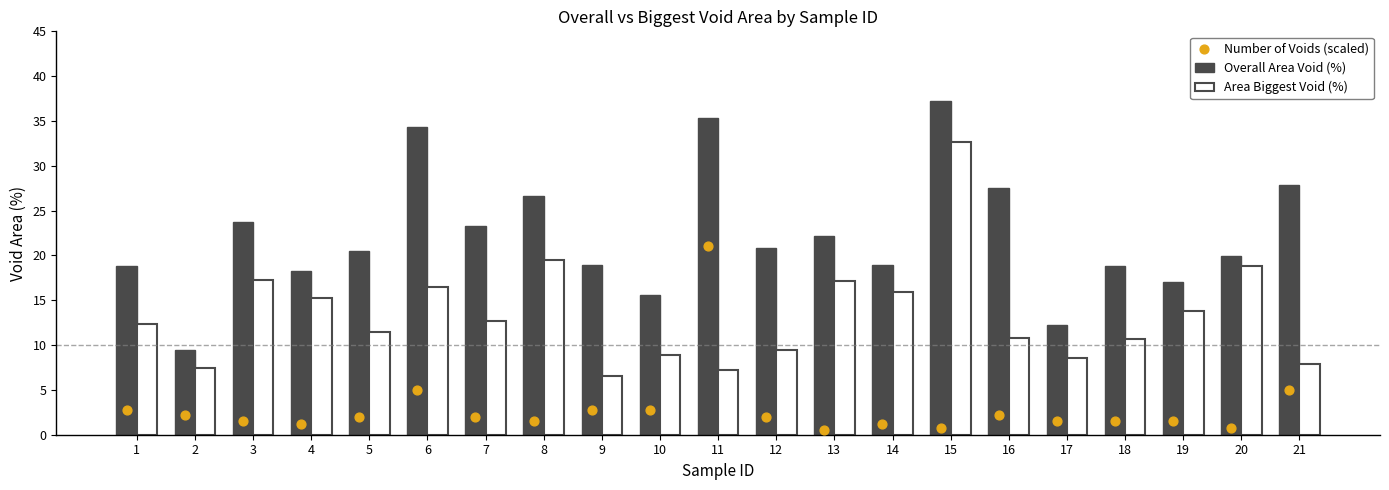

What are all the series names shown in the legend?

Overall Area Void (%), Area Biggest Void (%), Number of Voids (scaled)